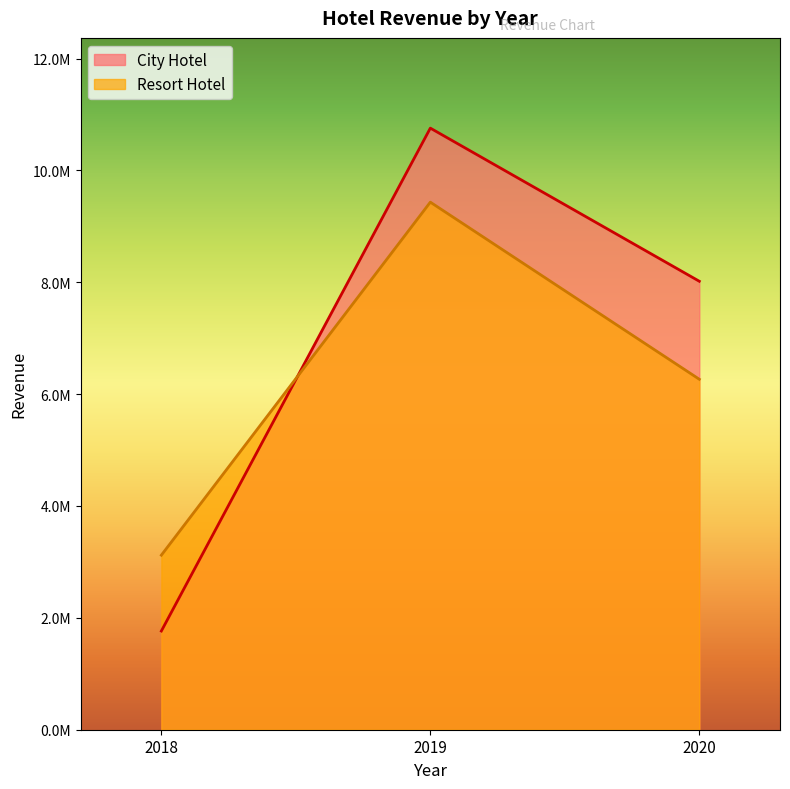

What is the lowest value of the City Hotel series?

1764667.6